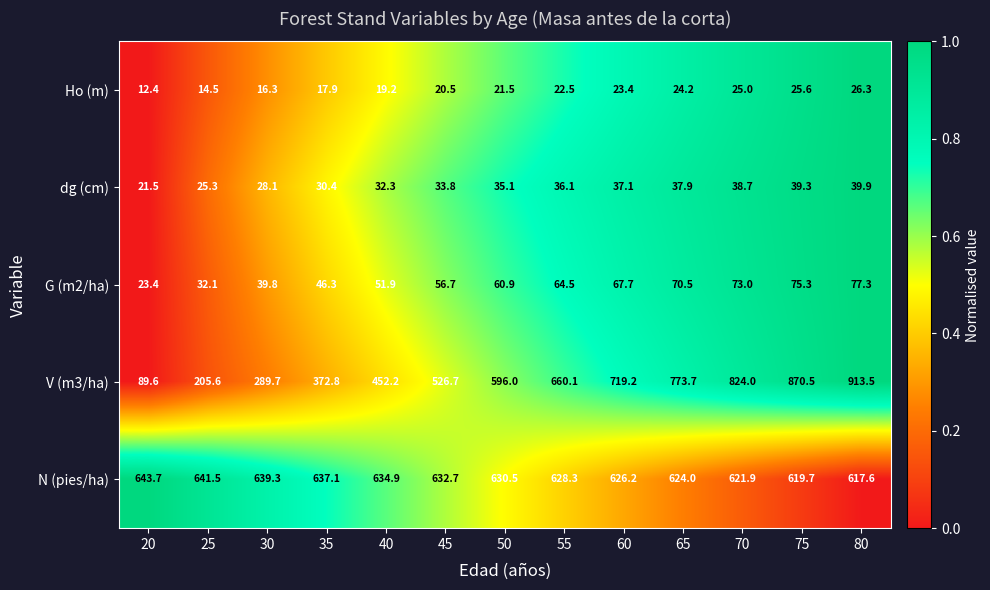

Which series has the largest range (max minus min)?

V (m3/ha)